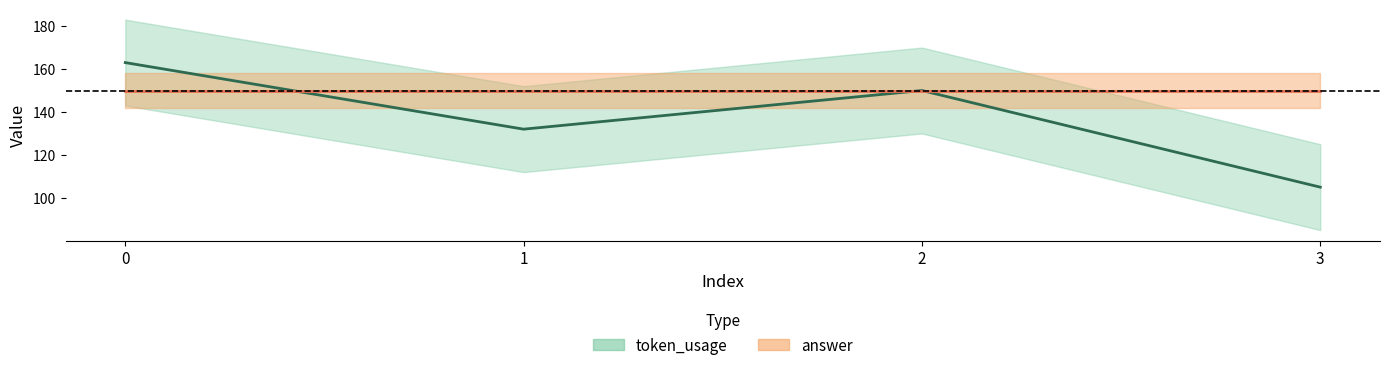

At which category does the chart reach its minimum across all series?

3